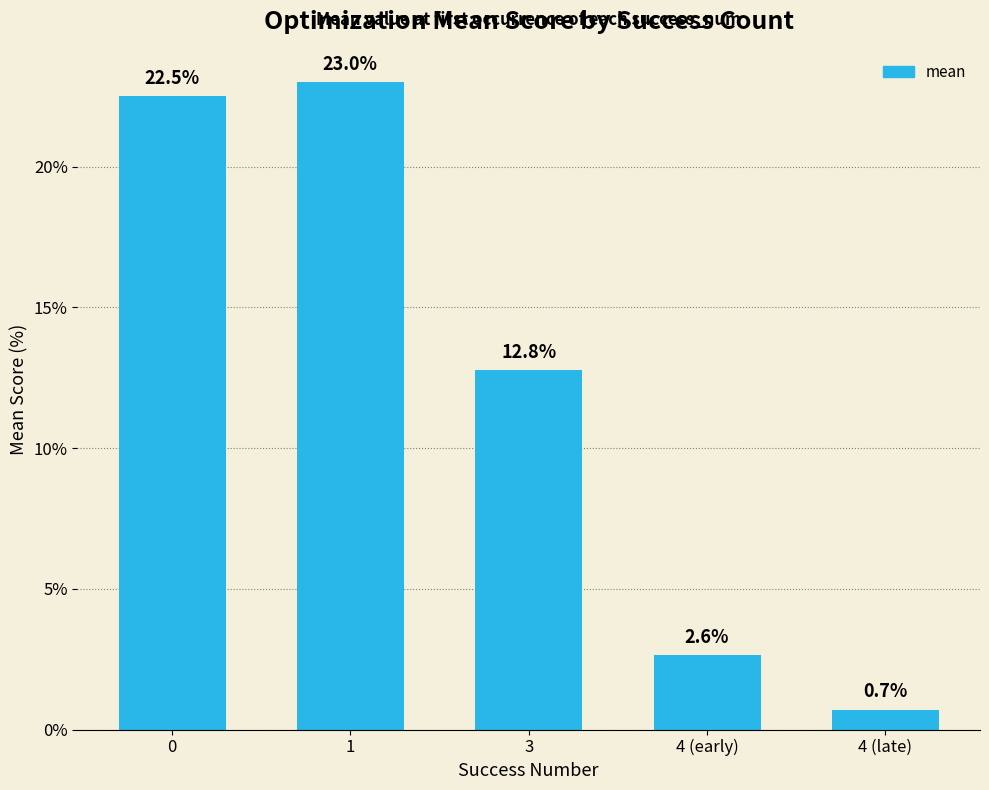

What position from the left is 3?

3